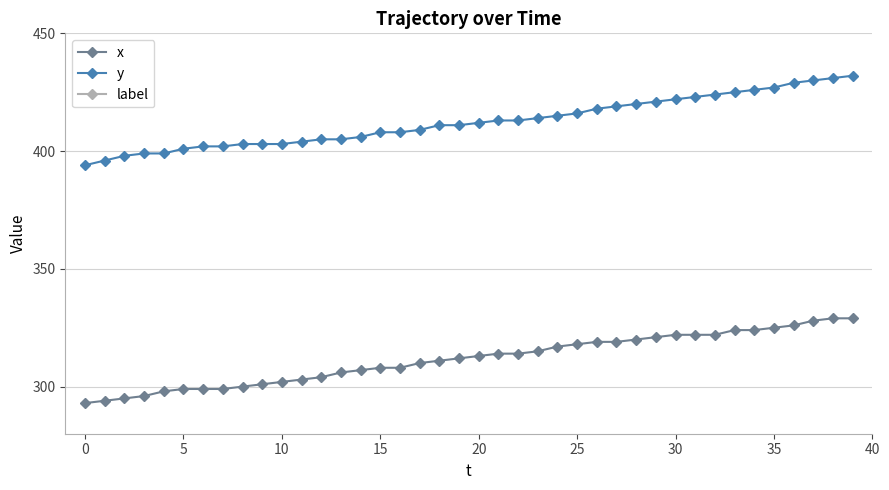

True or false: x has more than 0 interior local peaks.

False